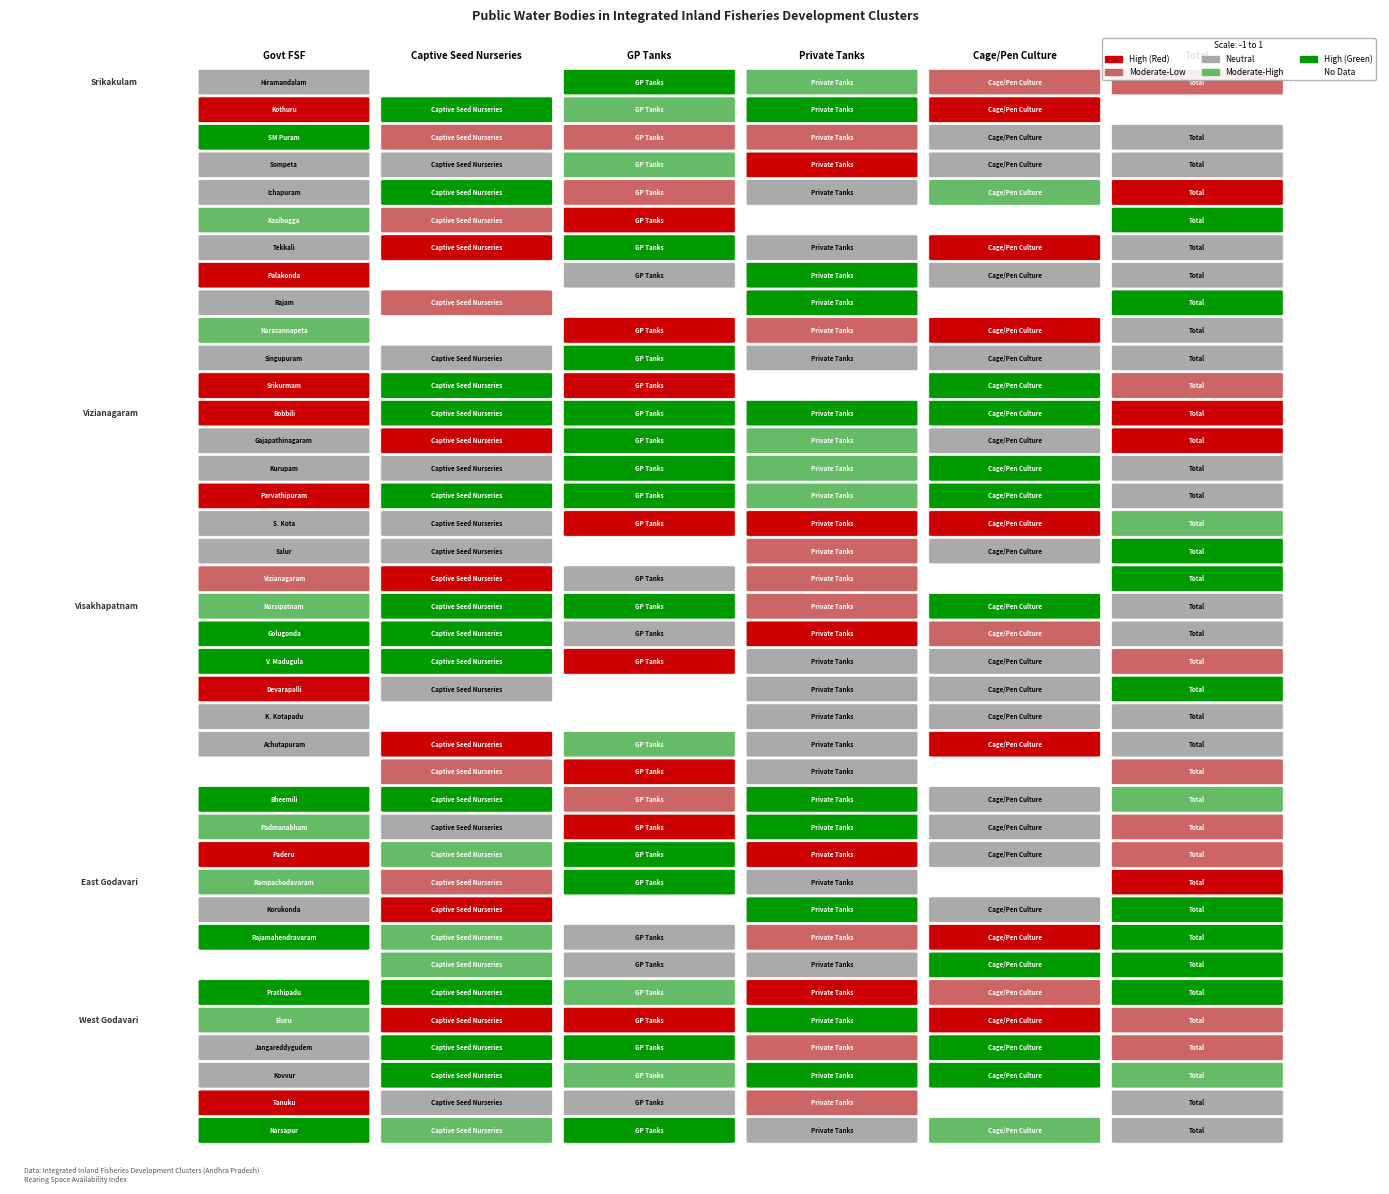

At which category is the sum across all series the highest?

Cage/Pen Culture (No)